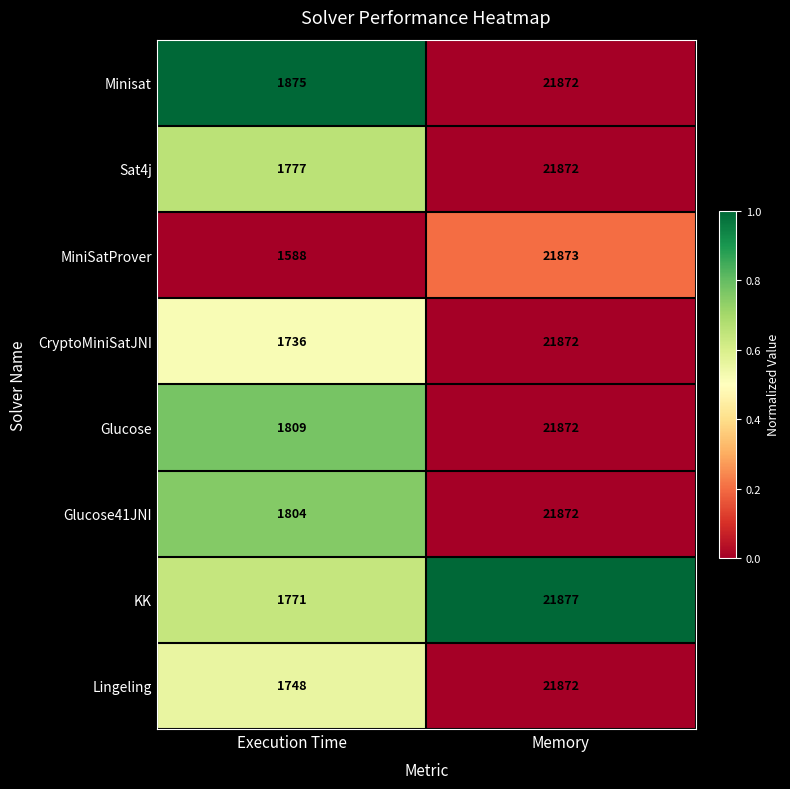

Reading left to right, extract all data points from this chart.

Minisat: Execution Time=1875	Memory=21872
Sat4j: Execution Time=1777	Memory=21872
MiniSatProver: Execution Time=1588	Memory=21873
CryptoMiniSatJNI: Execution Time=1736	Memory=21872
Glucose: Execution Time=1809	Memory=21872
Glucose41JNI: Execution Time=1804	Memory=21872
KK: Execution Time=1771	Memory=21877
Lingeling: Execution Time=1748	Memory=21872